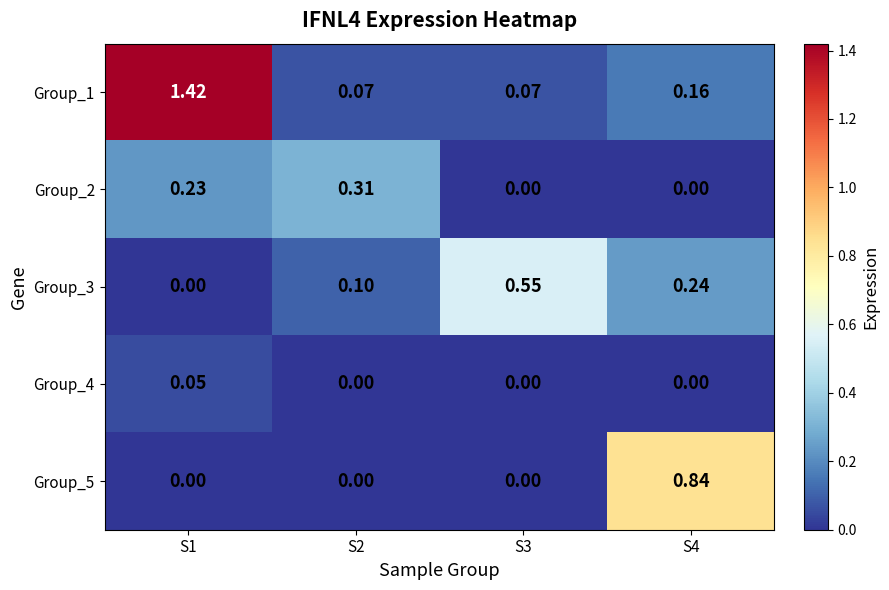

Which series has the largest total across all categories?

Group_1